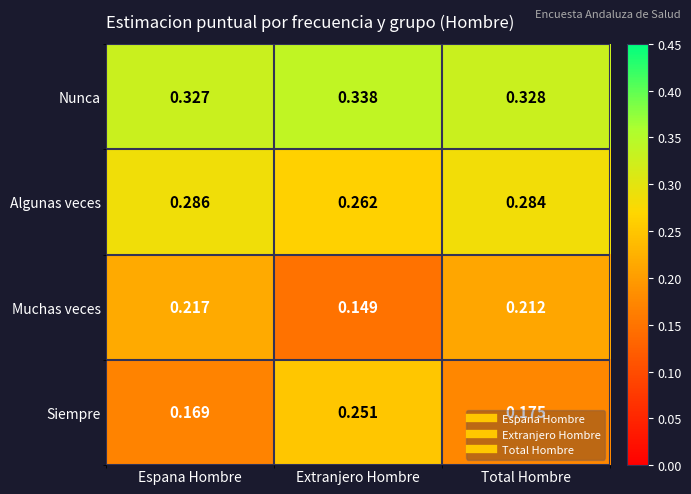

At which label is Muchas veces closest to 0?

Extranjero Hombre